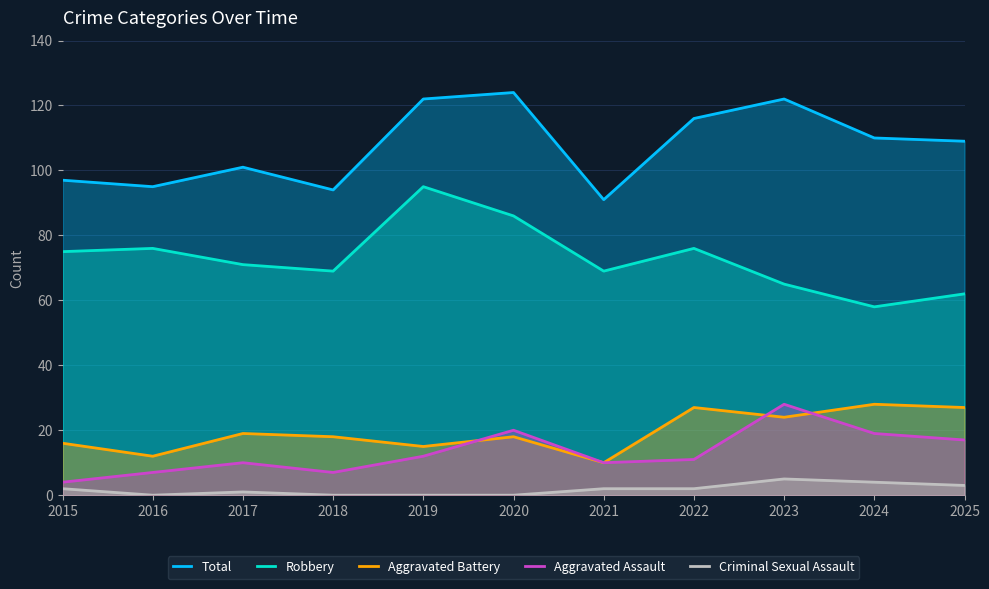

What are all the series names shown in the legend?

Total, Robbery, Aggravated Battery, Aggravated Assault, Criminal Sexual Assault